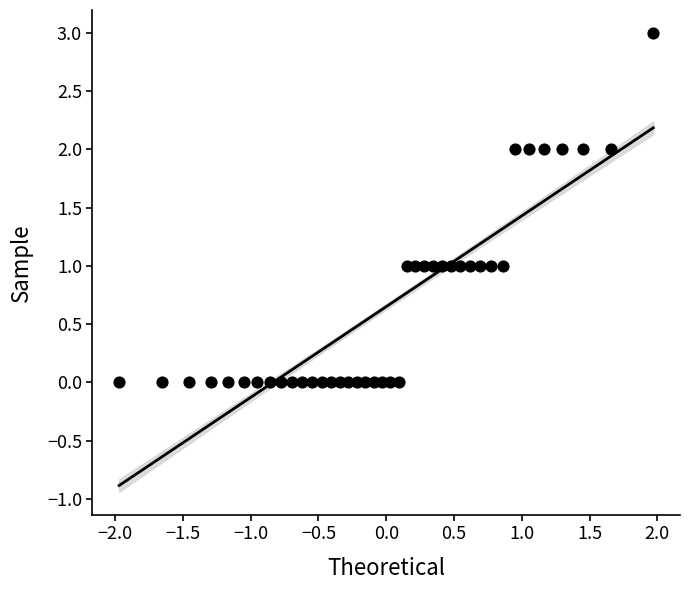

What is the range of Y values (max minus min)?

3